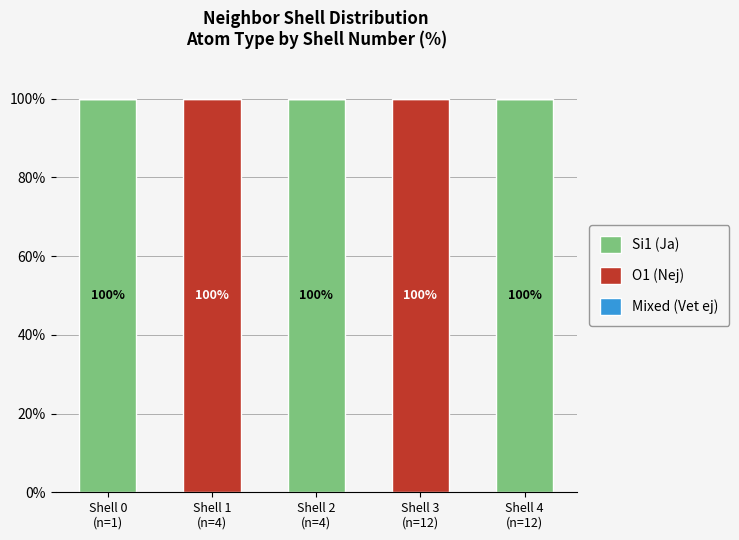

What is the sum of all Si1 (Ja) values?

300